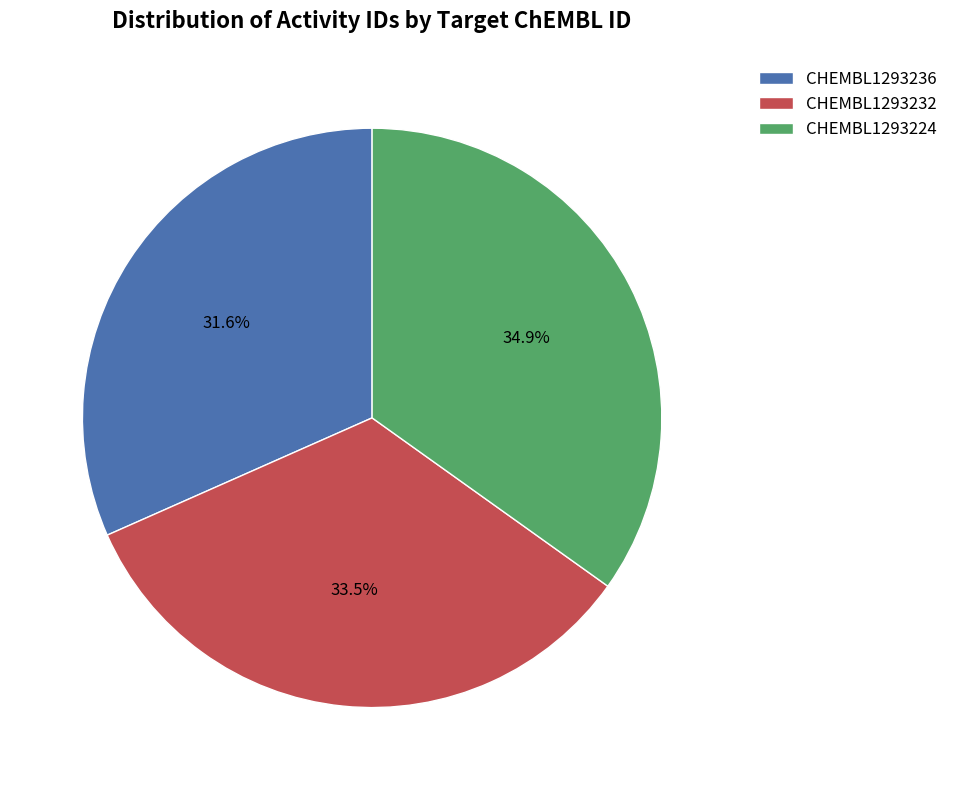

What is the total percentage of CHEMBL1293232 and CHEMBL1293236?

65.1%